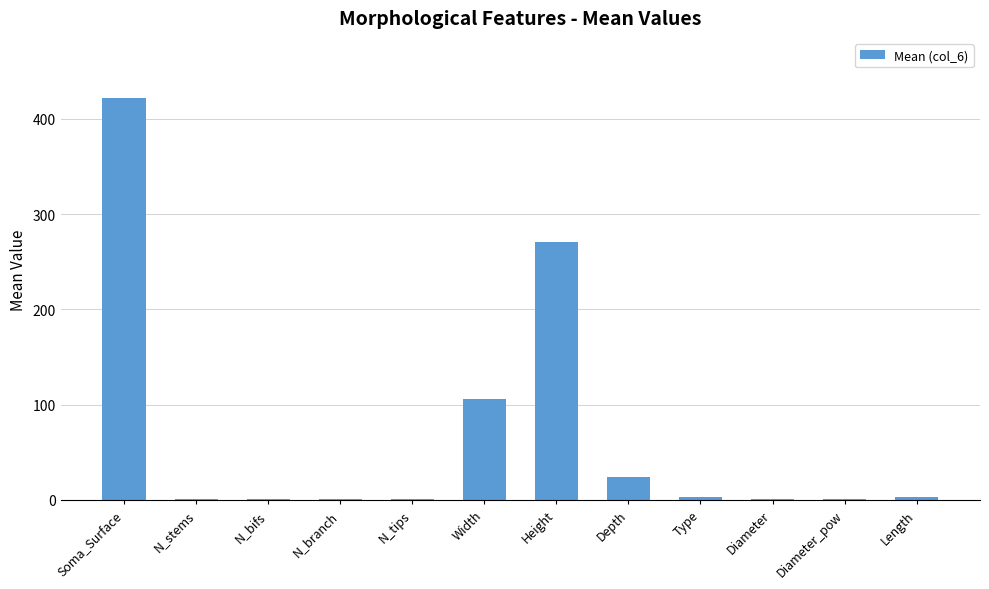

What is the sum of the values at Height and N_stems?

271.6